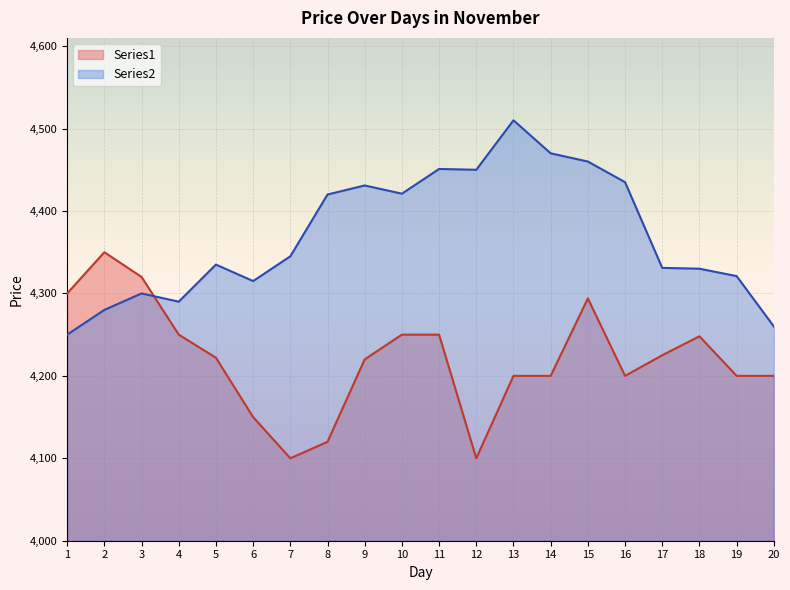

Where does the Series2 series first go above 4345?

8